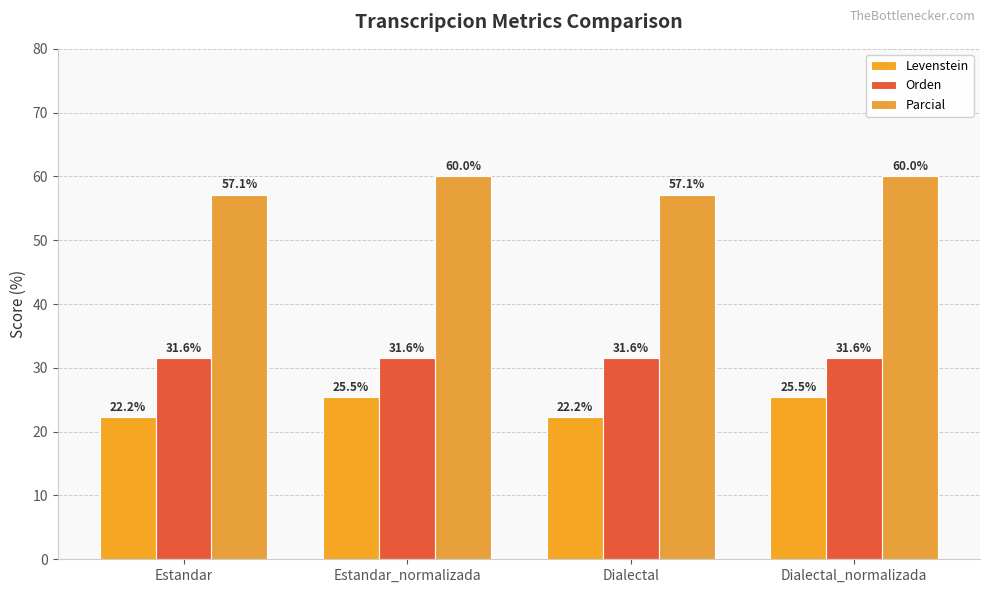

How many categories are shown in the chart?

4